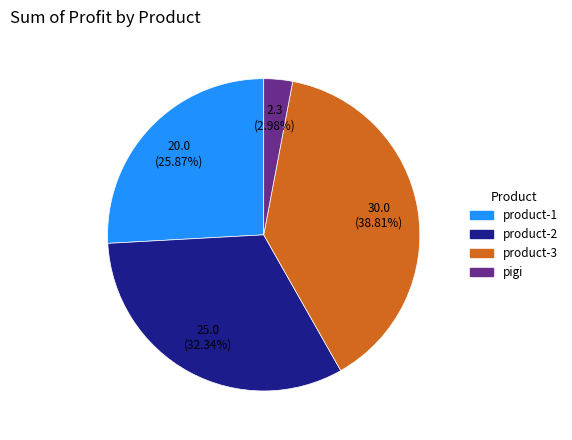

Is it true that product-3 is 28% of the pie?

False